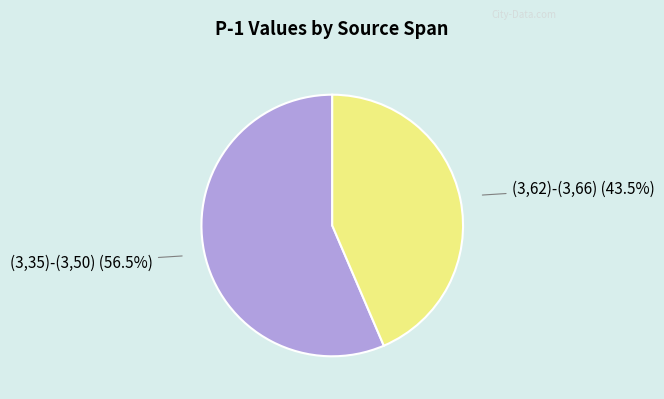

Count the number of slices in the pie.

2